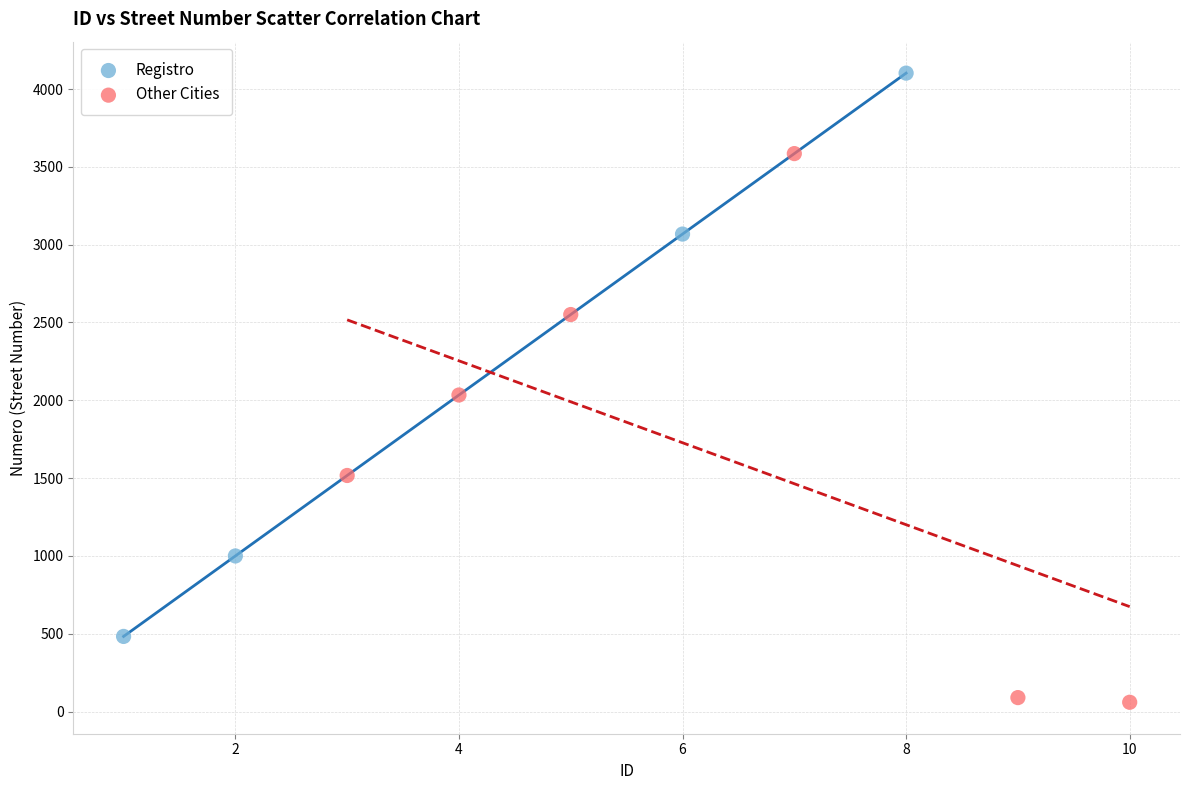

Which series reaches the minimum Y coordinate?

Other Cities